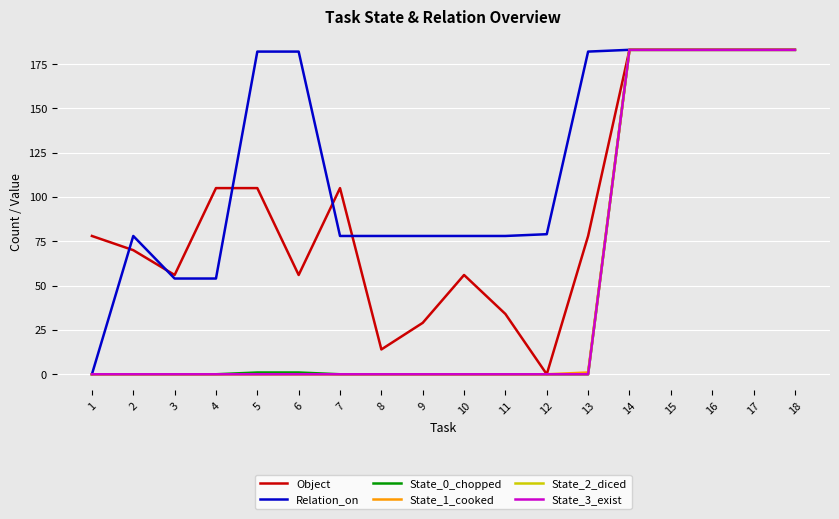

Does the chart have visible grid lines?

Yes